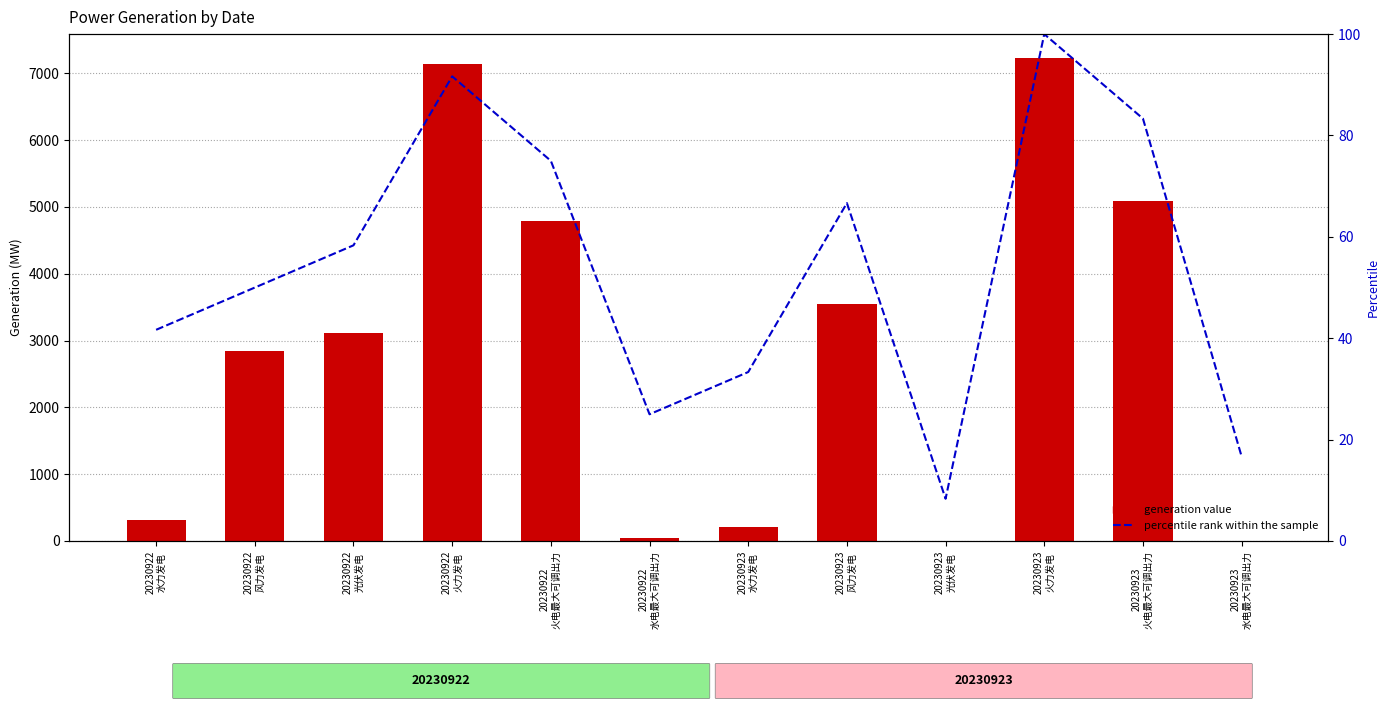

What is the difference between the second highest and second lowest values in the percentile rank within the sample series?

75.0